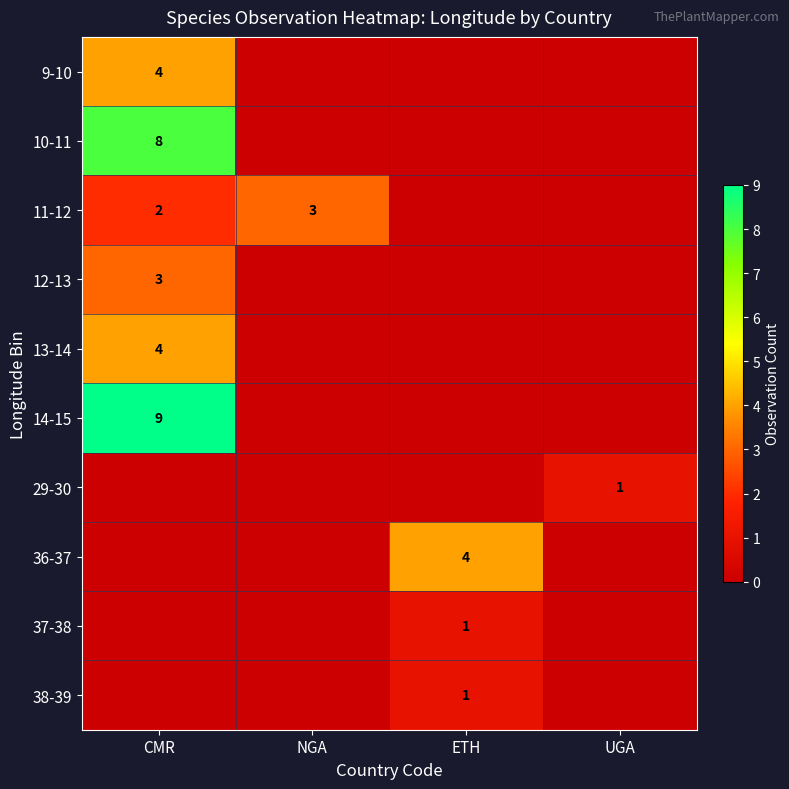

The 11-12 series shows 2 at CMR. True or false?

True